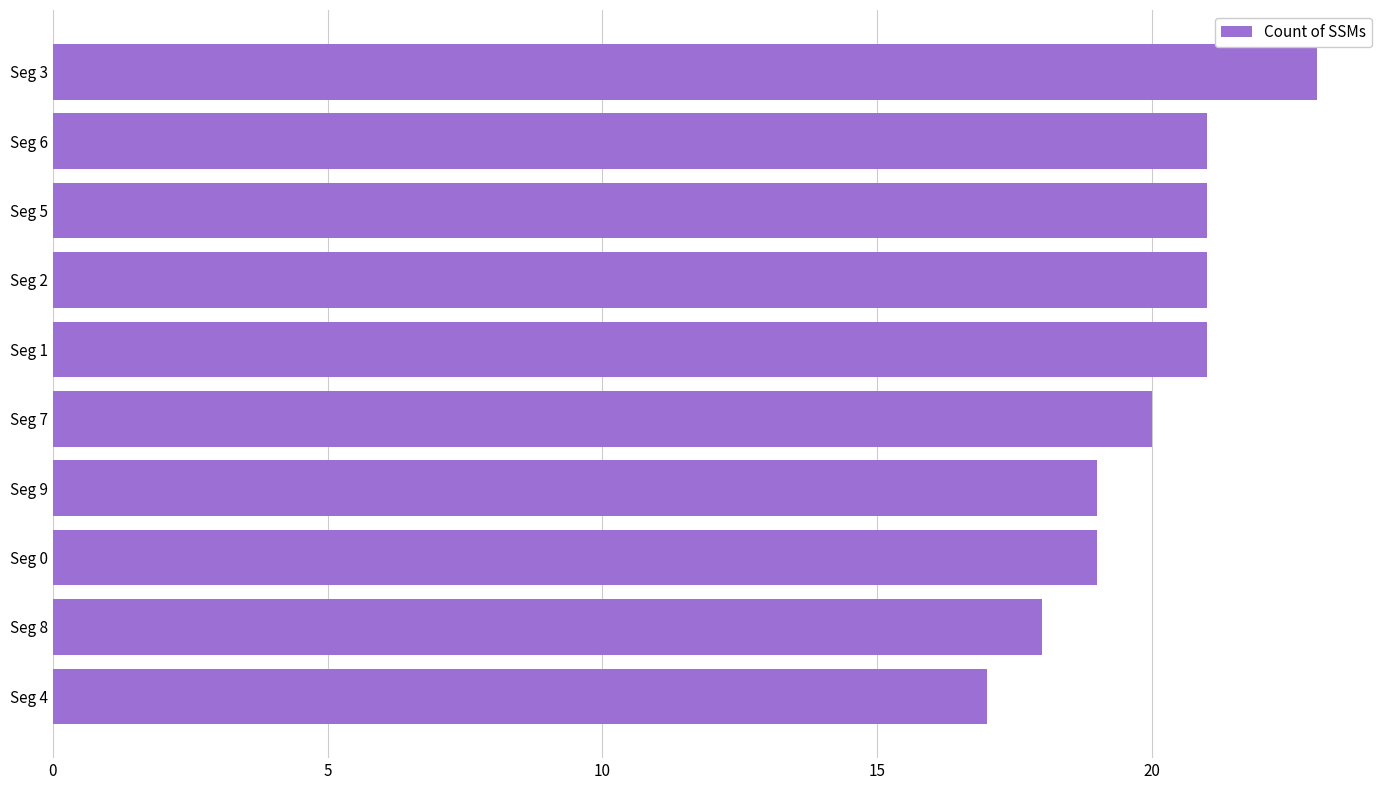

Reading top to bottom, extract all data points from this chart.

Seg 3=23	Seg 6=21	Seg 5=21	Seg 2=21	Seg 1=21	Seg 7=20	Seg 9=19	Seg 0=19	Seg 8=18	Seg 4=17